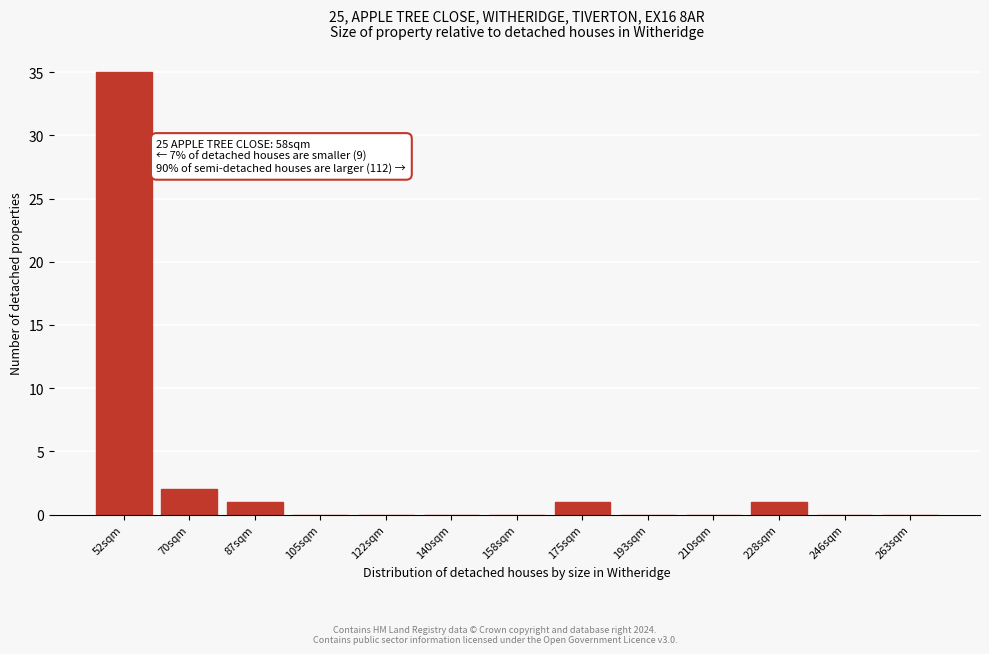

Reading left to right, list all the values displayed in this chart.

52sqm=35	70sqm=2	87sqm=1	105sqm=0	122sqm=0	140sqm=0	158sqm=0	175sqm=1	193sqm=0	210sqm=0	228sqm=1	246sqm=0	263sqm=0